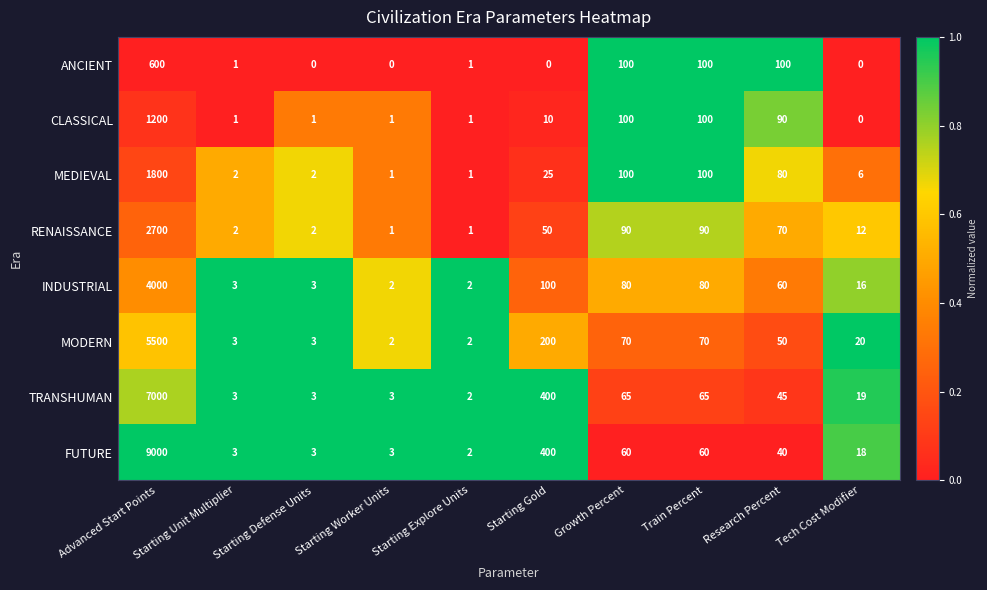

Which category has the highest value across all series?

Advanced Start Points